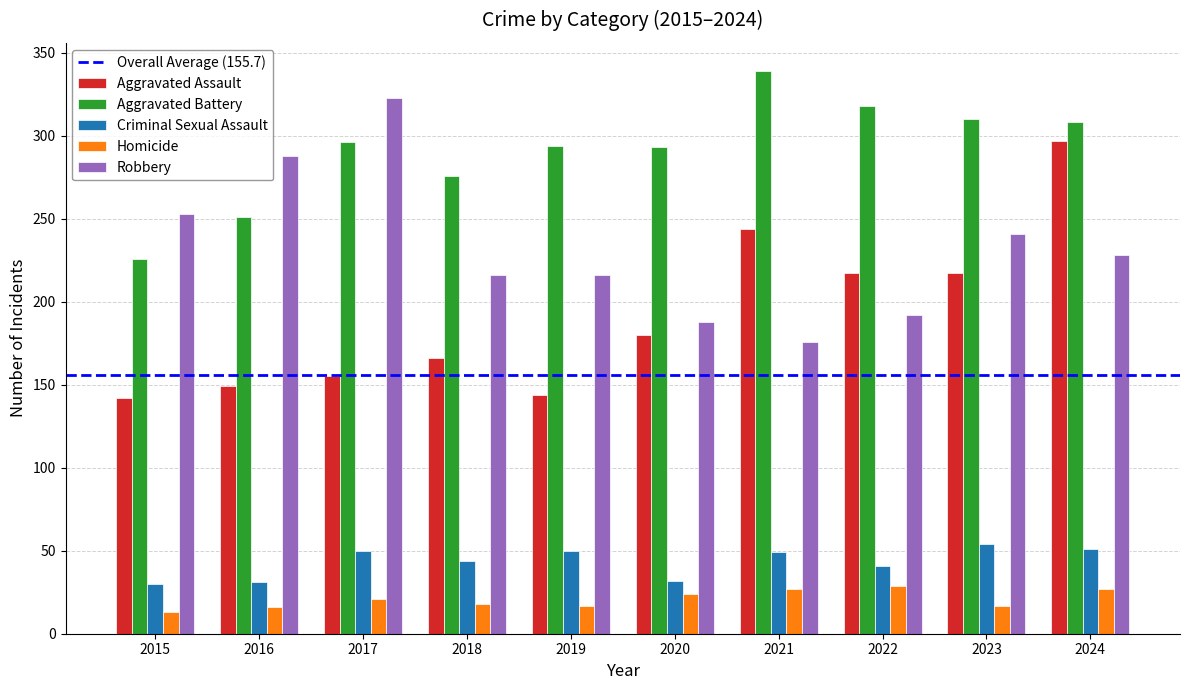

What is the sum of the Aggravated Assault values at 2023 and 2019?

361